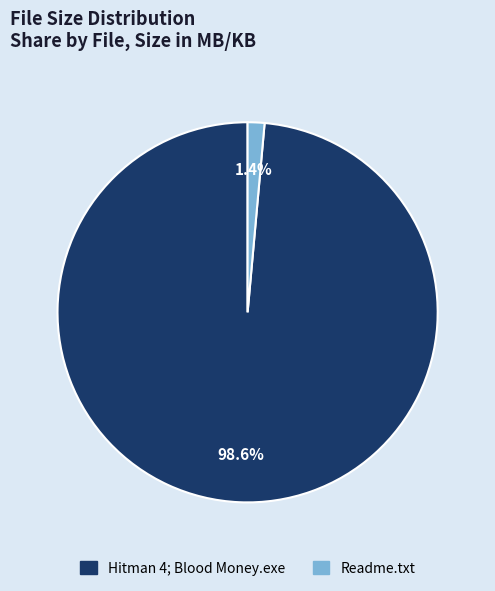

Is it true that Hitman 4; Blood Money.exe is 89% of the pie?

False